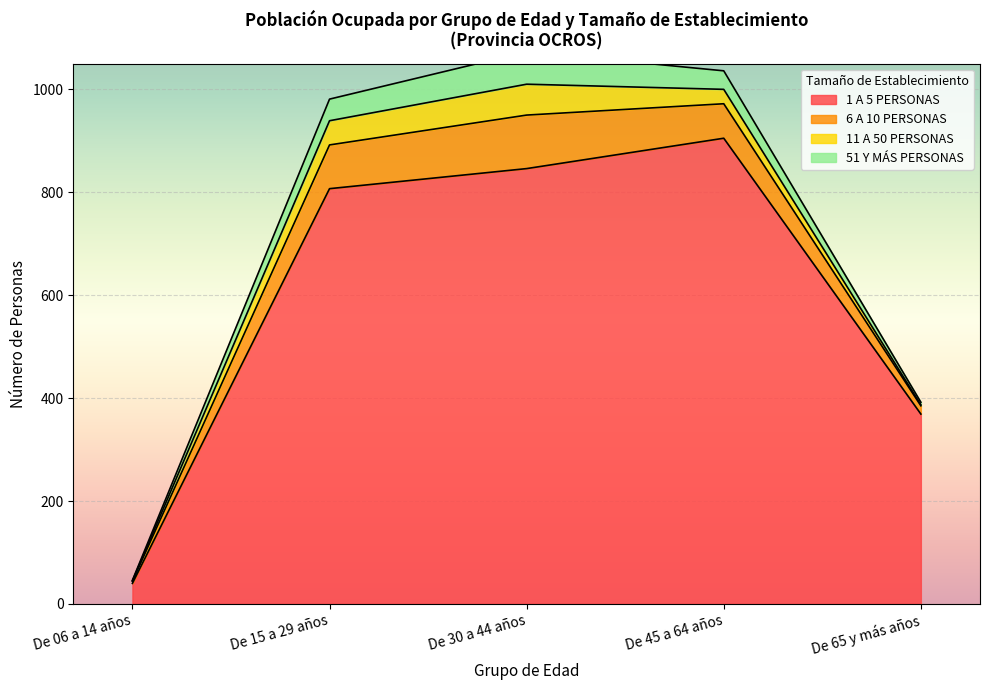

List the labels in order of 11 A 50 PERSONAS value, smallest first.

De 06 a 14 años, De 65 y más años, De 45 a 64 años, De 15 a 29 años, De 30 a 44 años